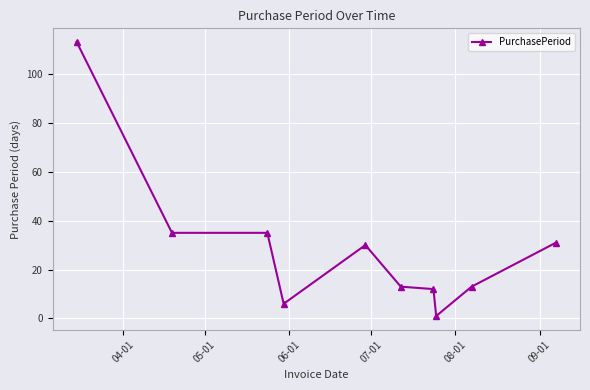

Reading left to right, list all the values displayed in this chart.

113	35	35	6	30	13	12	1	13	31